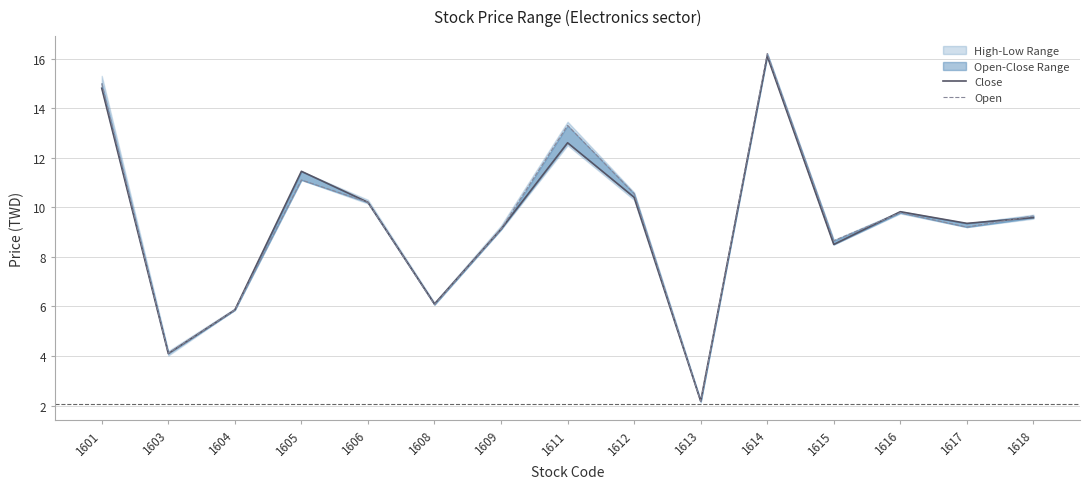

What is the difference between the second highest and minimum values in the Close series?

12.6